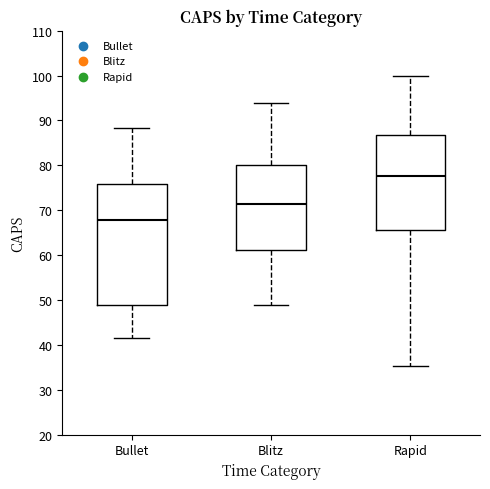

Where is the upper edge of the box for Blitz on the y-axis? The values are not printed on the chart, so give them approximately, as read against the axis.

80